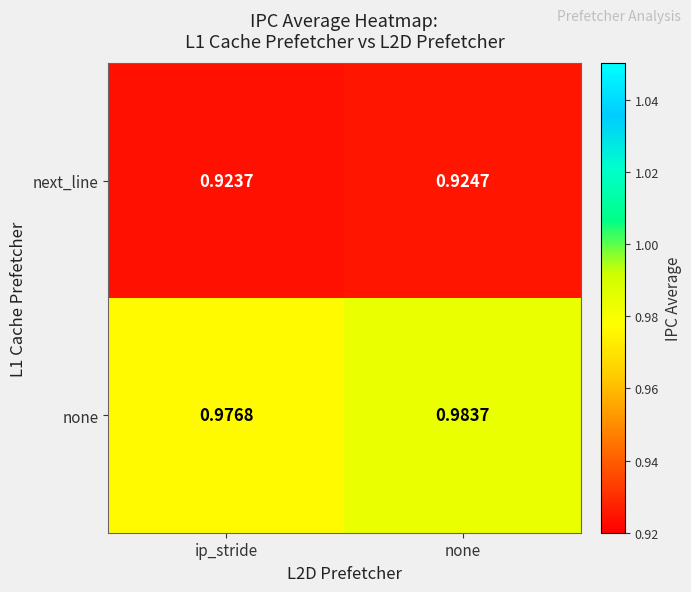

At which category does the chart reach its minimum across all series?

ip_stride